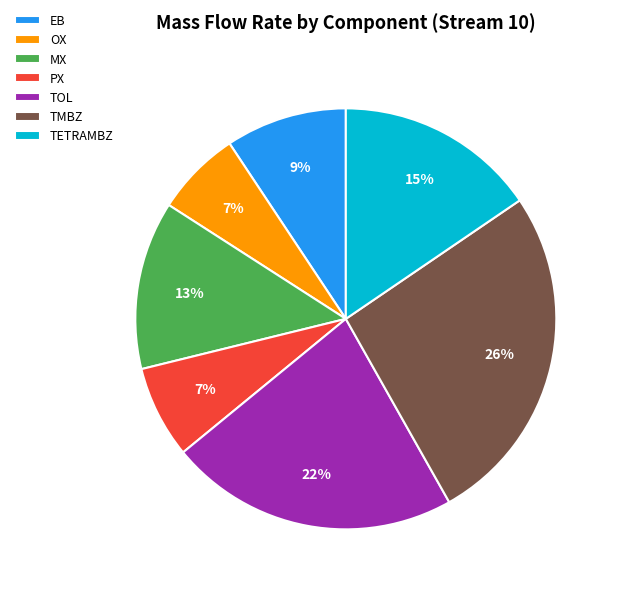

What percentage is the MX slice, to the nearest percent?

13%